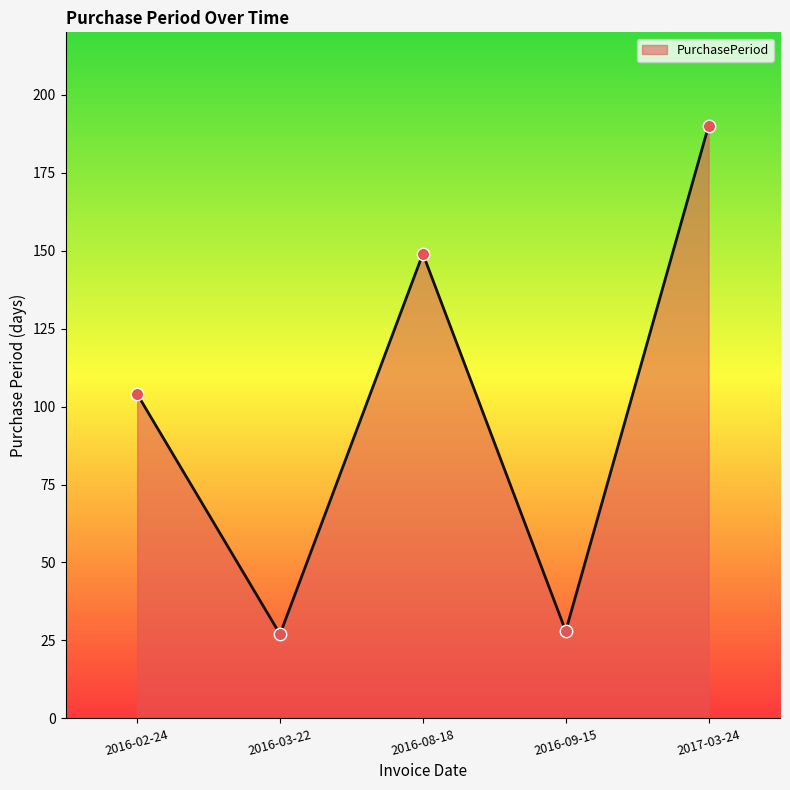

Approximately how many times larger is the value at 2016-08-18 compared to 2017-03-24?

0.8